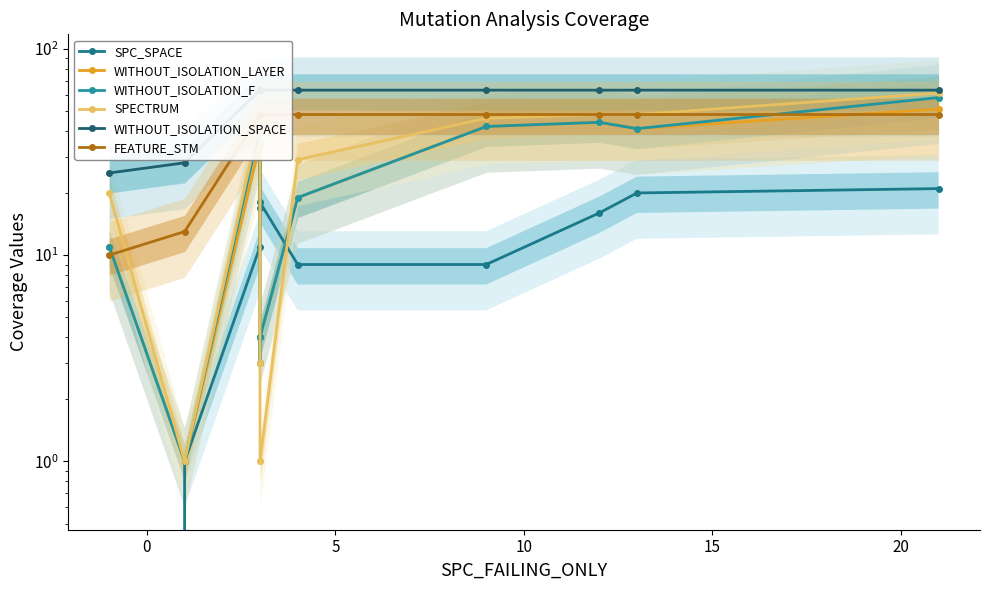

Reading left to right, extract all data points from this chart.

SPC_SPACE: 0	1	11	17	35	18	9	9	16	20	21
WITHOUT_ISOLATION_LAYER: 11	1	35	3	4	4	19	42	44	41	51
WITHOUT_ISOLATION_F: 11	1	42	3	4	4	19	42	44	41	58
SPECTRUM: 20	1	46	3	1	1	29	46	48	48	61
WITHOUT_ISOLATION_SPACE: 25	28	63	63	63	63	63	63	63	63	63
FEATURE_STM: 10	13	48	48	48	48	48	48	48	48	48